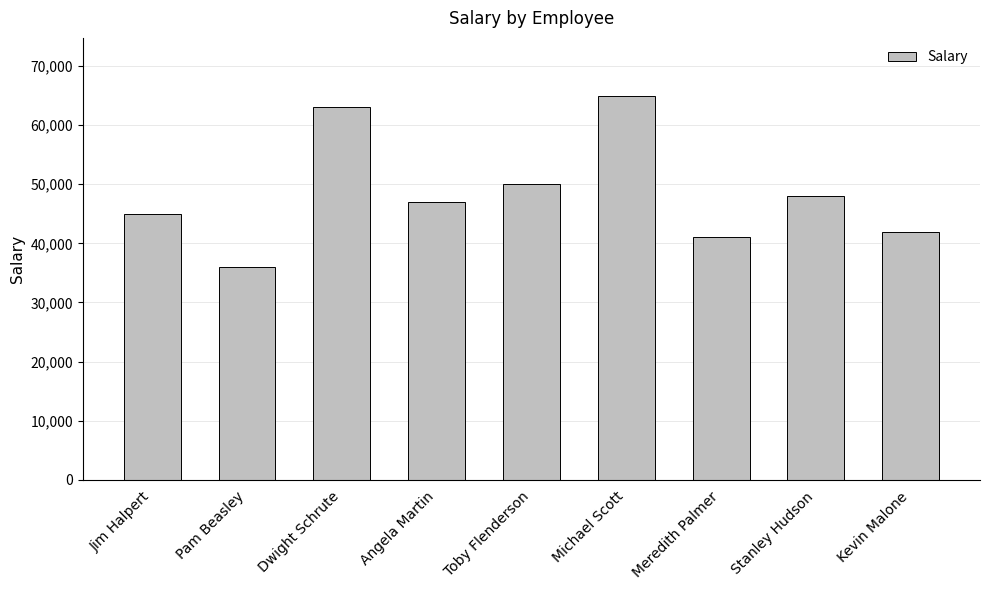

What is the value of the 9th bar from the left?

42000